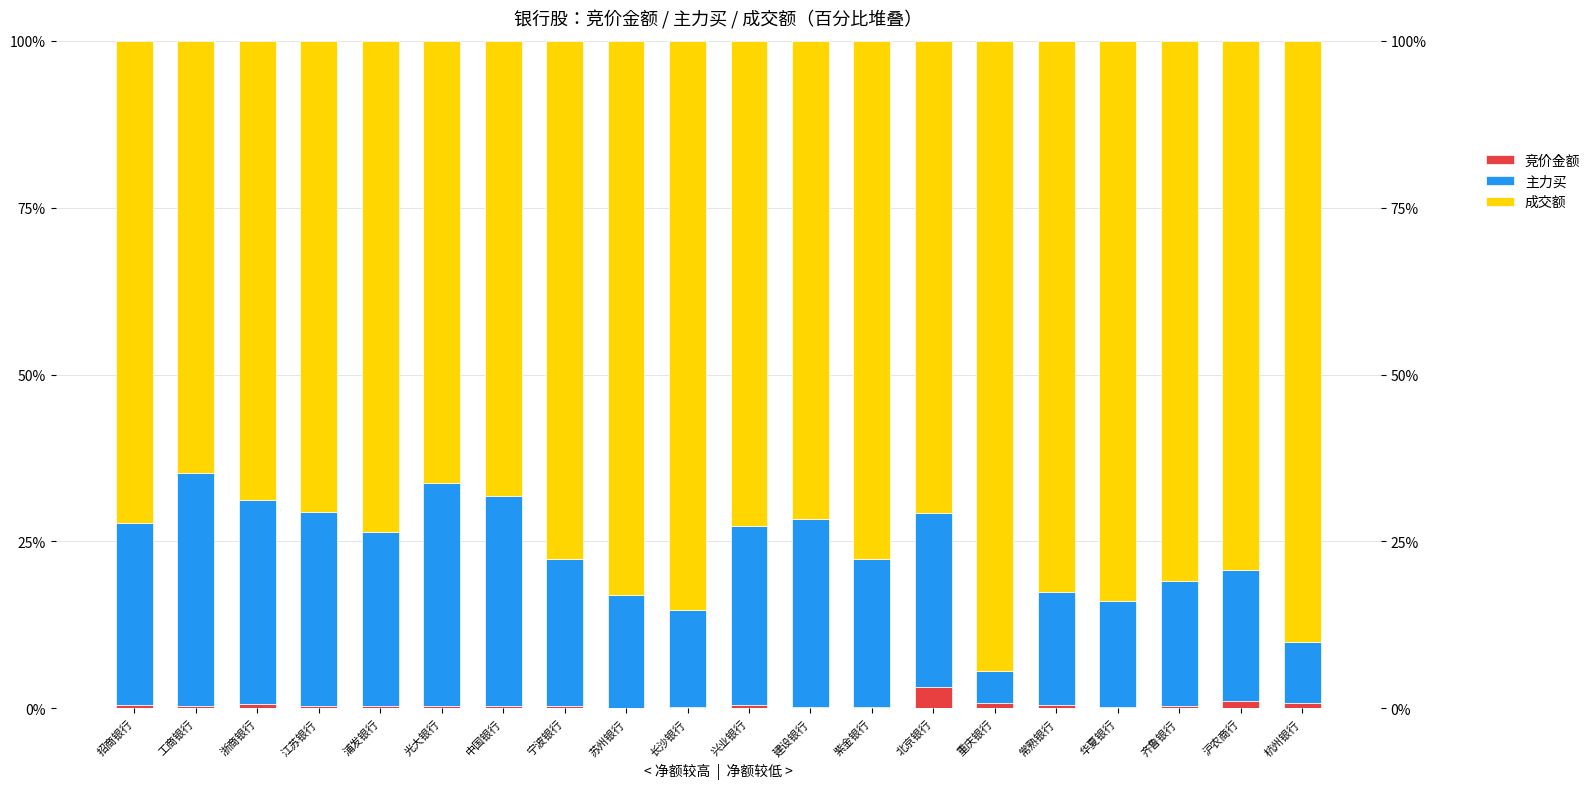

Does the chart contain stacked bars?

No